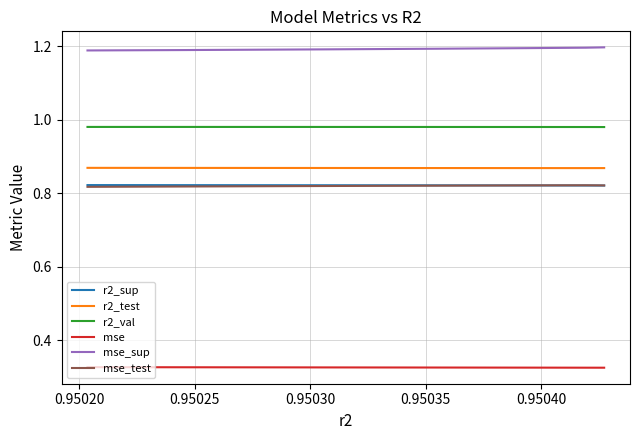

Which series has the largest total across all categories?

mse_sup